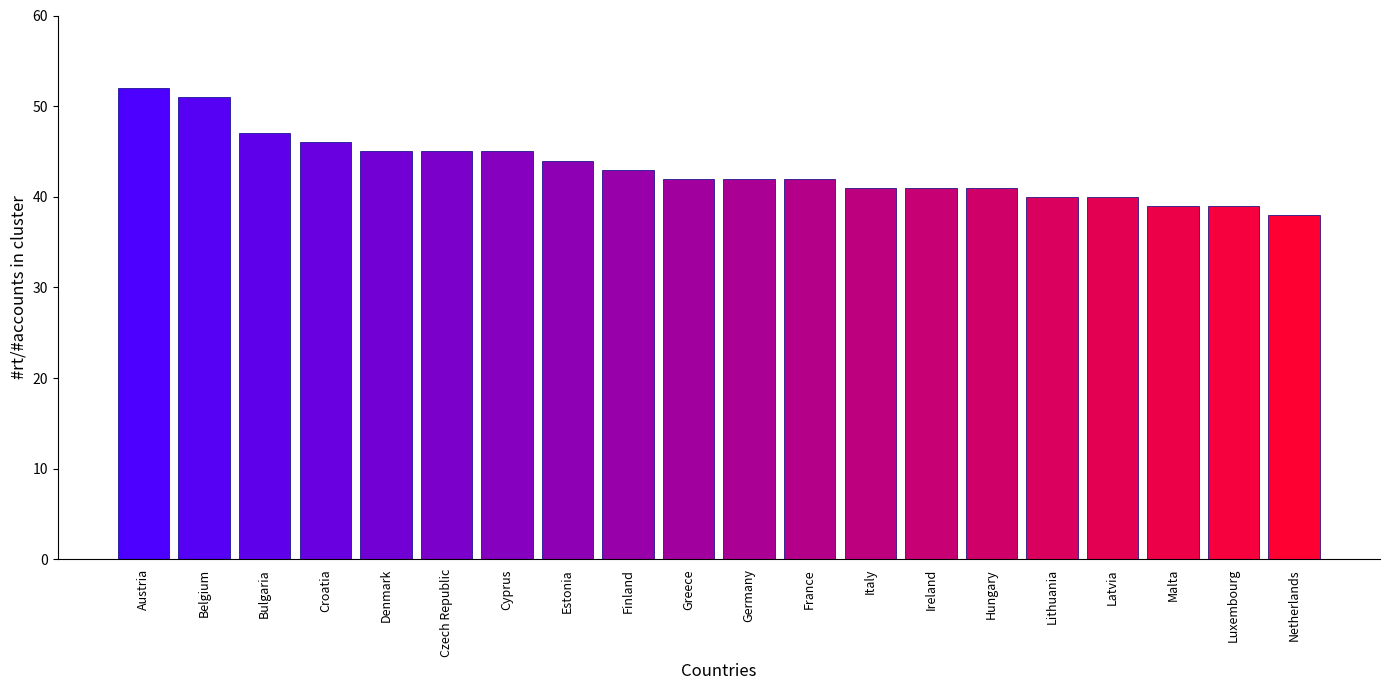

Count the number of data series in this chart.

1